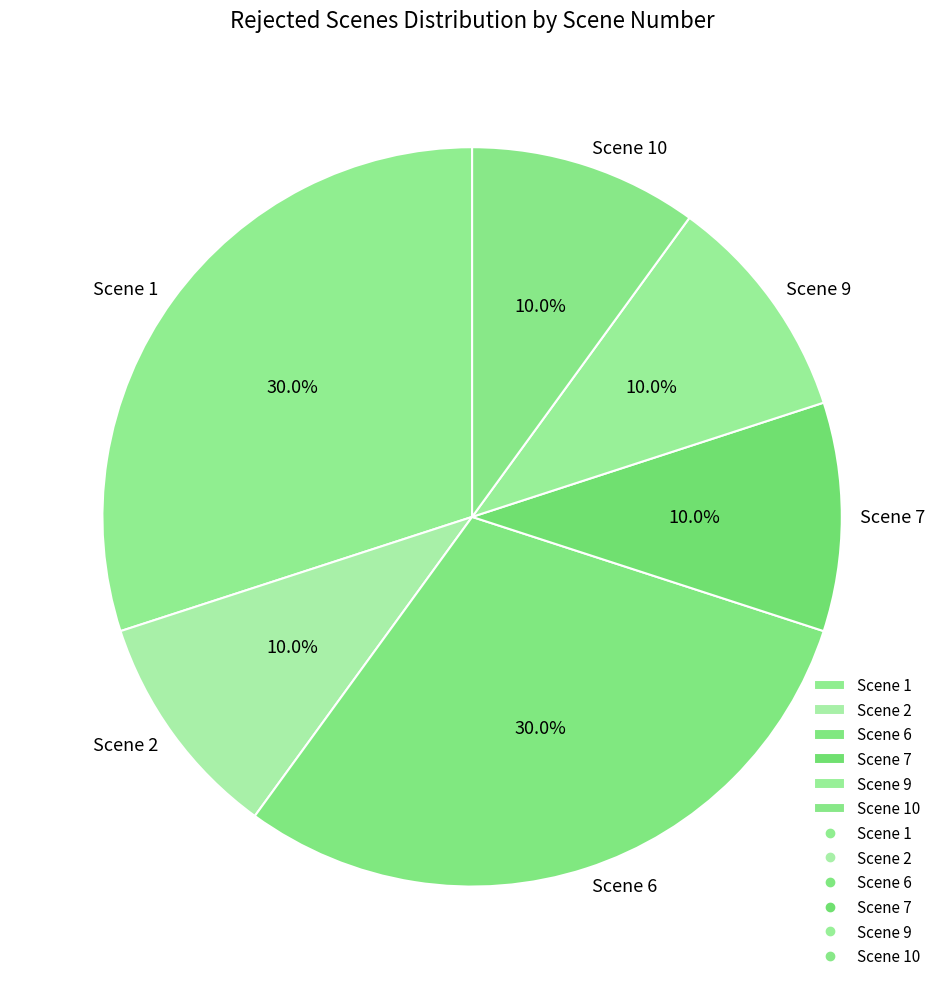

Approximately how many times larger is the value at Scene 7 compared to Scene 2?

1.0